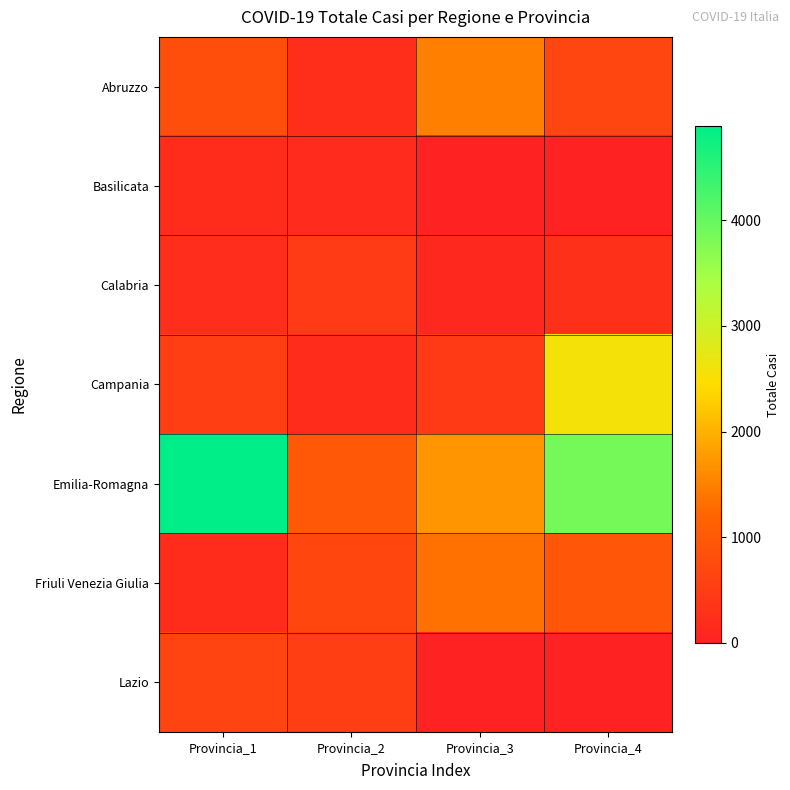

Reading right to left, list all the values displayed in this chart.

Abruzzo: Provincia_4=649	Provincia_3=1491	Provincia_2=246	Provincia_1=811
Basilicata: Provincia_4=0	Provincia_3=0	Provincia_2=186	Provincia_1=207
Calabria: Provincia_4=273	Provincia_3=118	Provincia_2=467	Provincia_1=212
Campania: Provincia_4=2576	Provincia_3=448	Provincia_2=200	Provincia_1=526
Emilia-Romagna: Provincia_4=3879	Provincia_3=1706	Provincia_2=980	Provincia_1=4893
Friuli Venezia Giulia: Provincia_4=973	Provincia_3=1357	Provincia_2=668	Provincia_1=205
Lazio: Provincia_4=0	Provincia_3=0	Provincia_2=520	Provincia_1=600